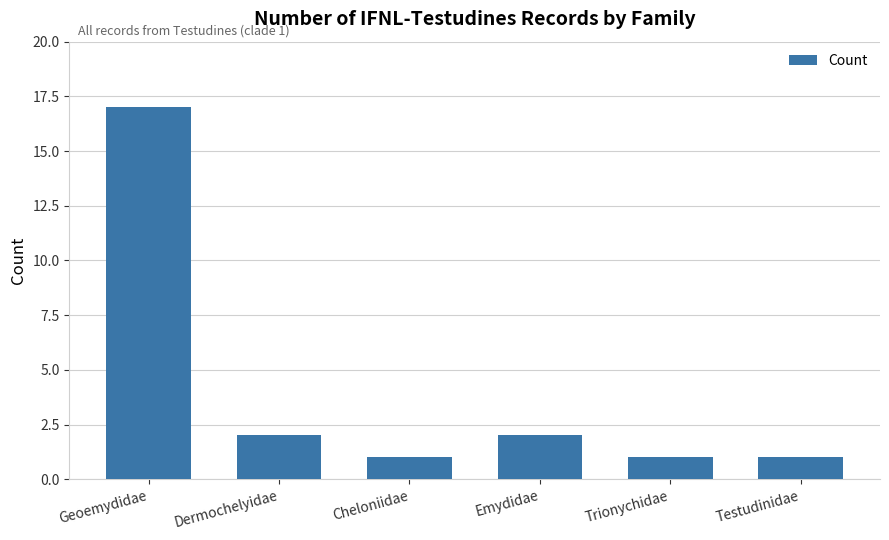

Which label corresponds to the largest value in the chart?

Geoemydidae